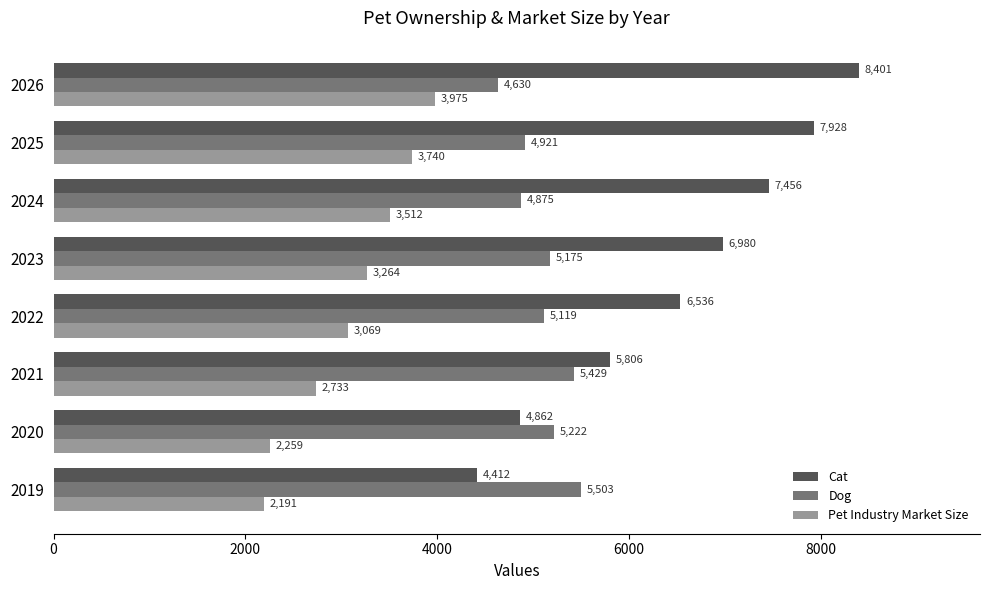

What is the average value of the Pet Industry Market Size series?

3092.9